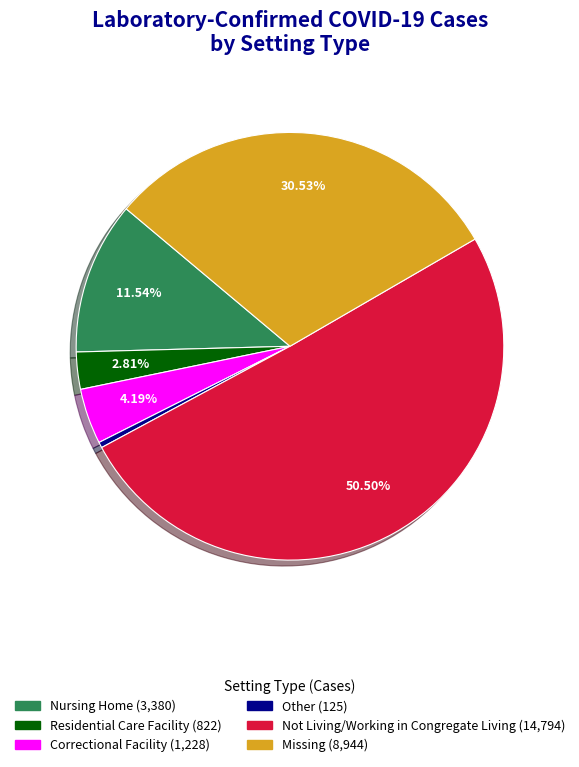

Is Not Living/Working in Congregate Living the majority of the pie?

Yes